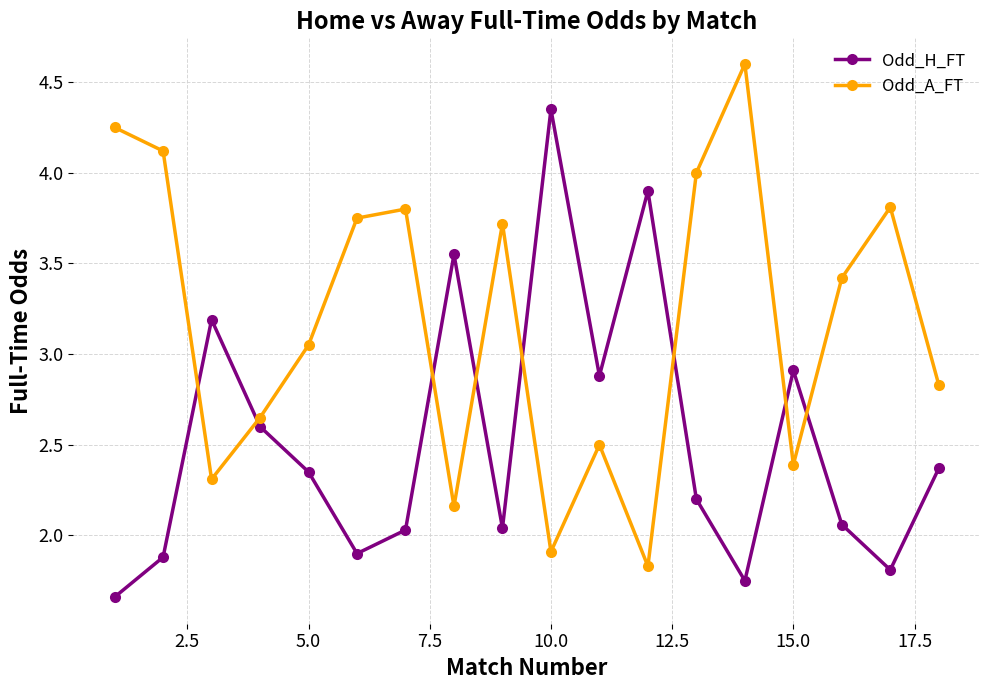

List the series in order of their overall mean, lowest first.

Odd_H_FT, Odd_A_FT